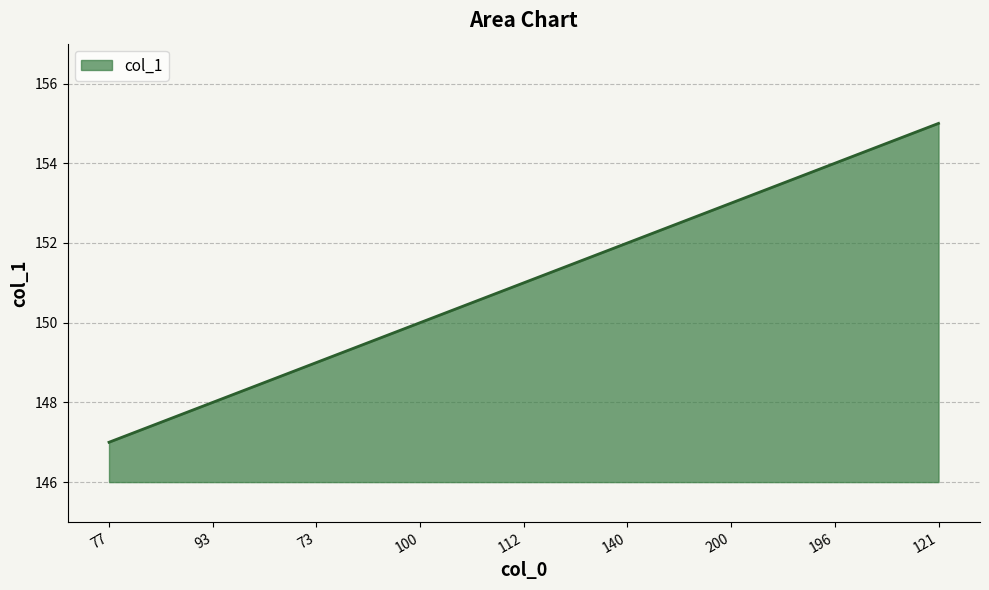

Reading right to left, extract all data points from this chart.

155	154	153	152	151	150	149	148	147